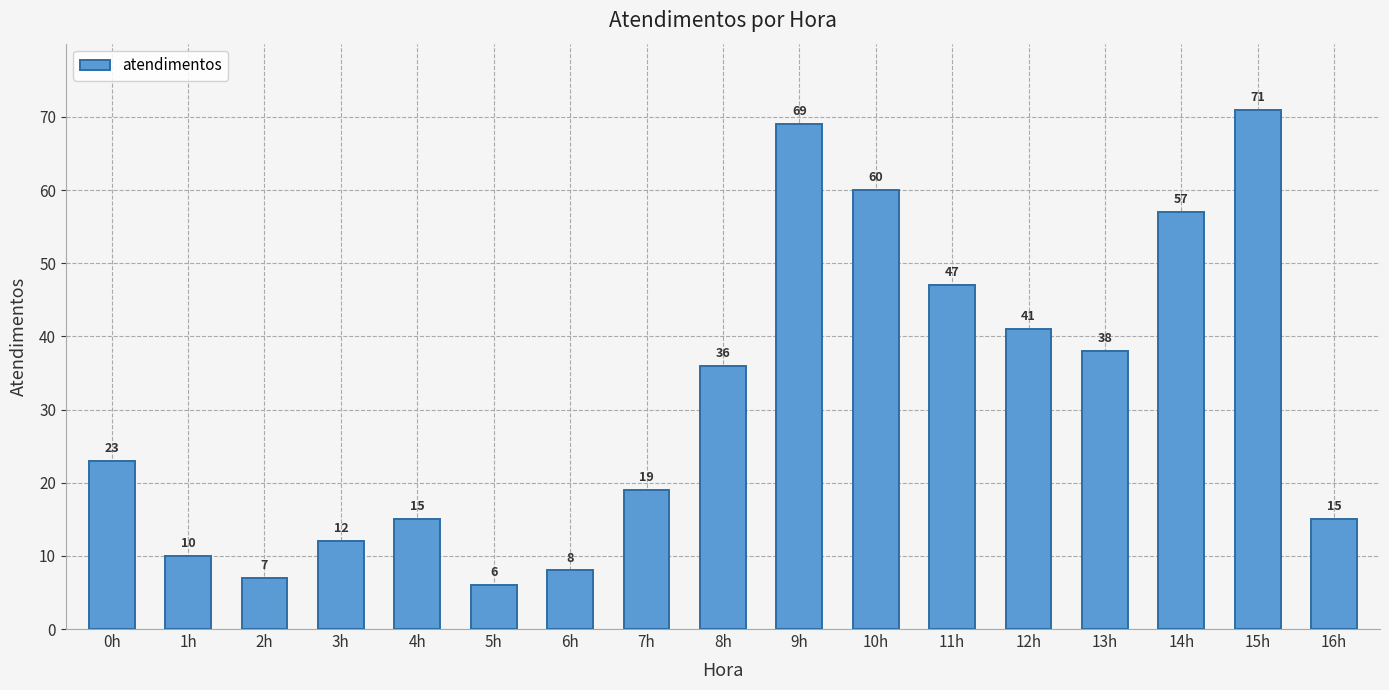

Where is the data nearest to the value 38?

13h